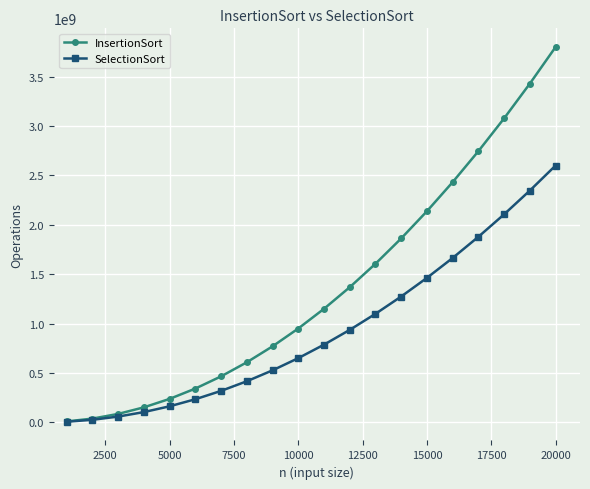

What are all the series names shown in the legend?

InsertionSort, SelectionSort